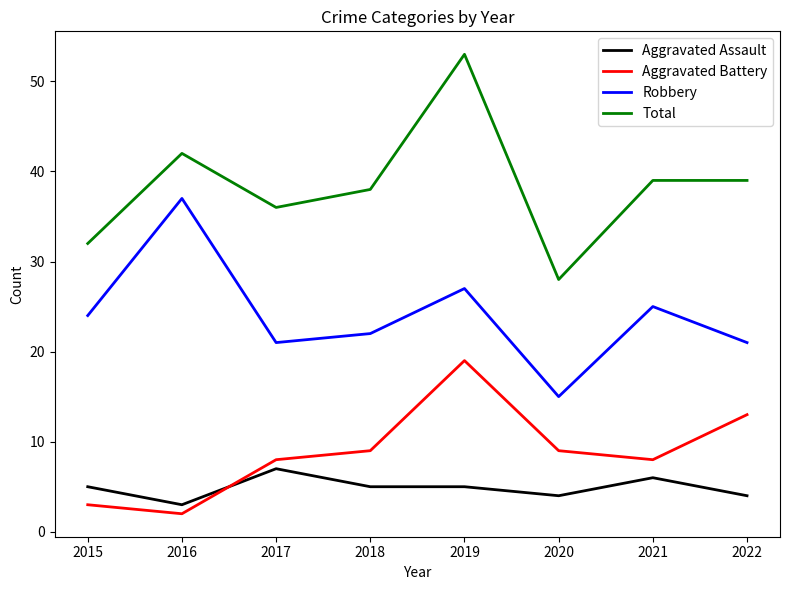

What is the spread (max minus min) of values at 2015?

29